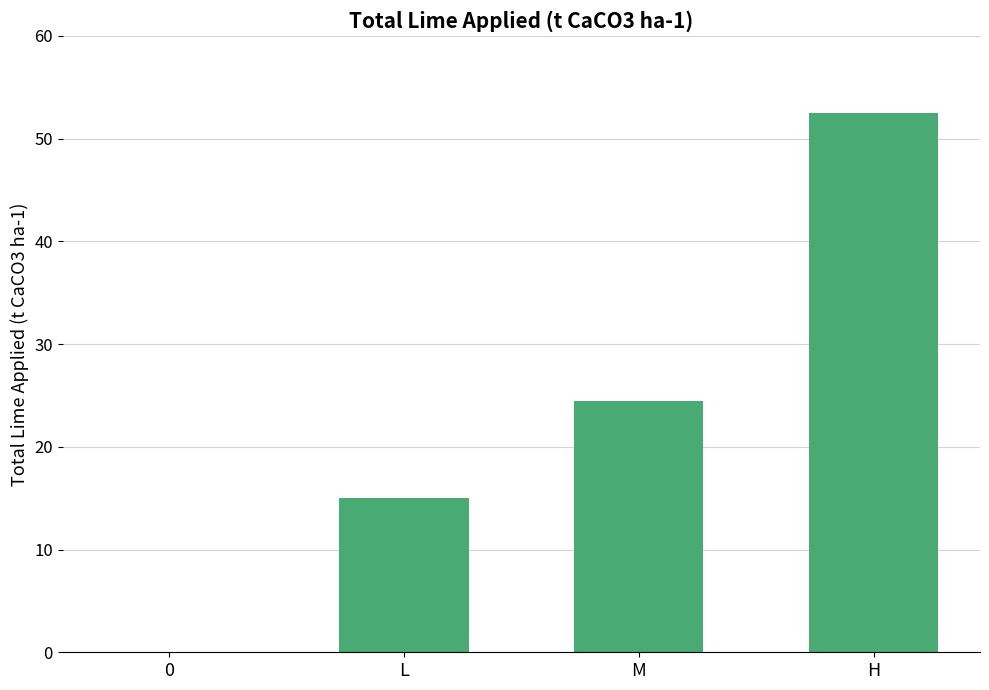

Reading left to right, transcribe all the data shown in this chart.

0.0	15.0	24.5	52.5